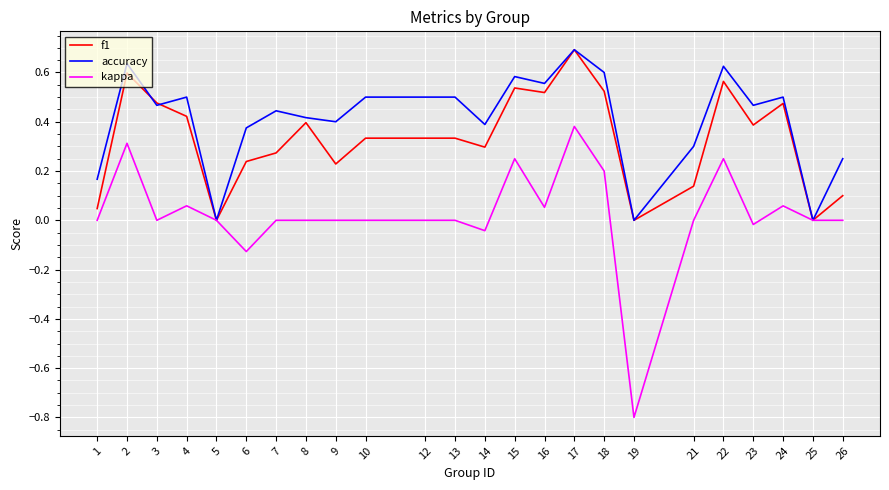

What is the difference between the maximum and minimum values in the accuracy series?

0.7